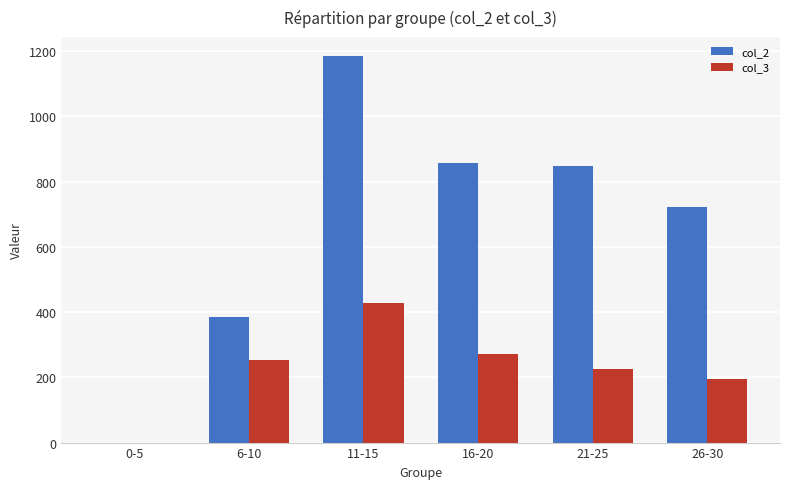

What is the spread (max minus min) of values at 16-20?

584